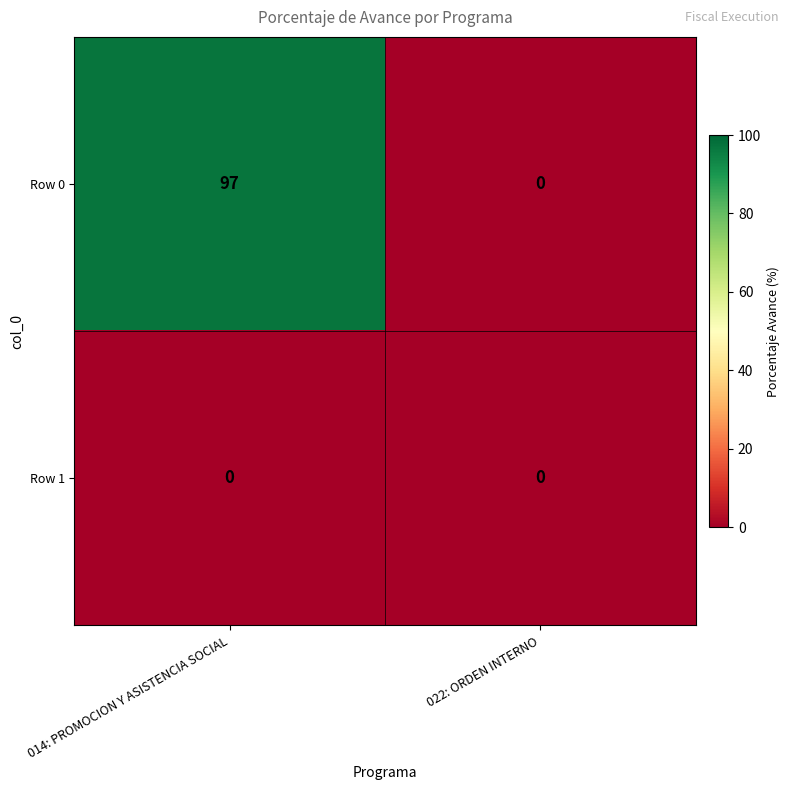

Reading right to left, list all the values displayed in this chart.

Row 0: 0	97
Row 1: 0	0